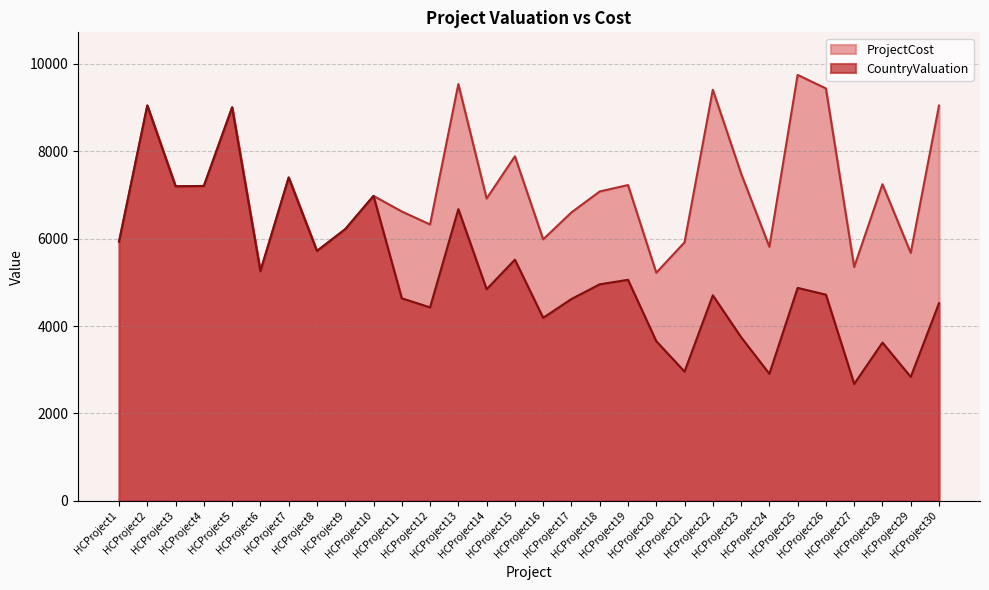

Which series has the largest total across all categories?

ProjectCost